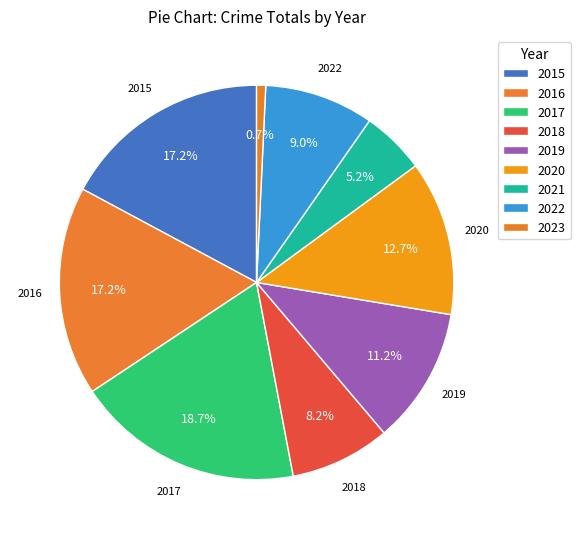

To the nearest percent, what is the difference between the 2023 and 2022 slice percentages?

8%